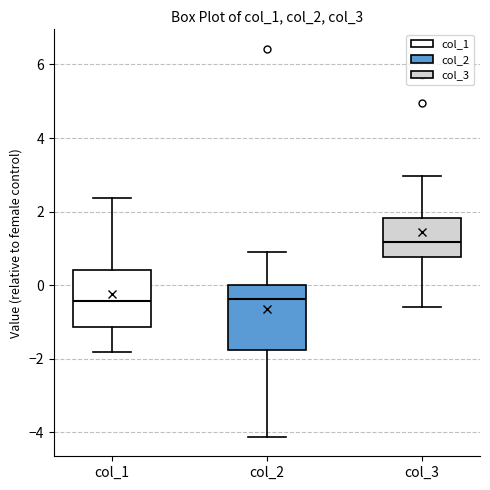

Reading left to right, transcribe this box plot: for each box, give where its median line is, the range the box spans, and where its two whiskers end, as read against the y-axis. The values are not printed on the chart, so give them approximately, as read against the axis.

col_1: median -0.4, box -1.2 to 0.4, whiskers -1.8 to 2.4
col_2: median -0.4, box -1.8 to 0.0, whiskers -4.2 to 1.0
col_3: median 1.2, box 0.8 to 1.8, whiskers -0.6 to 3.0